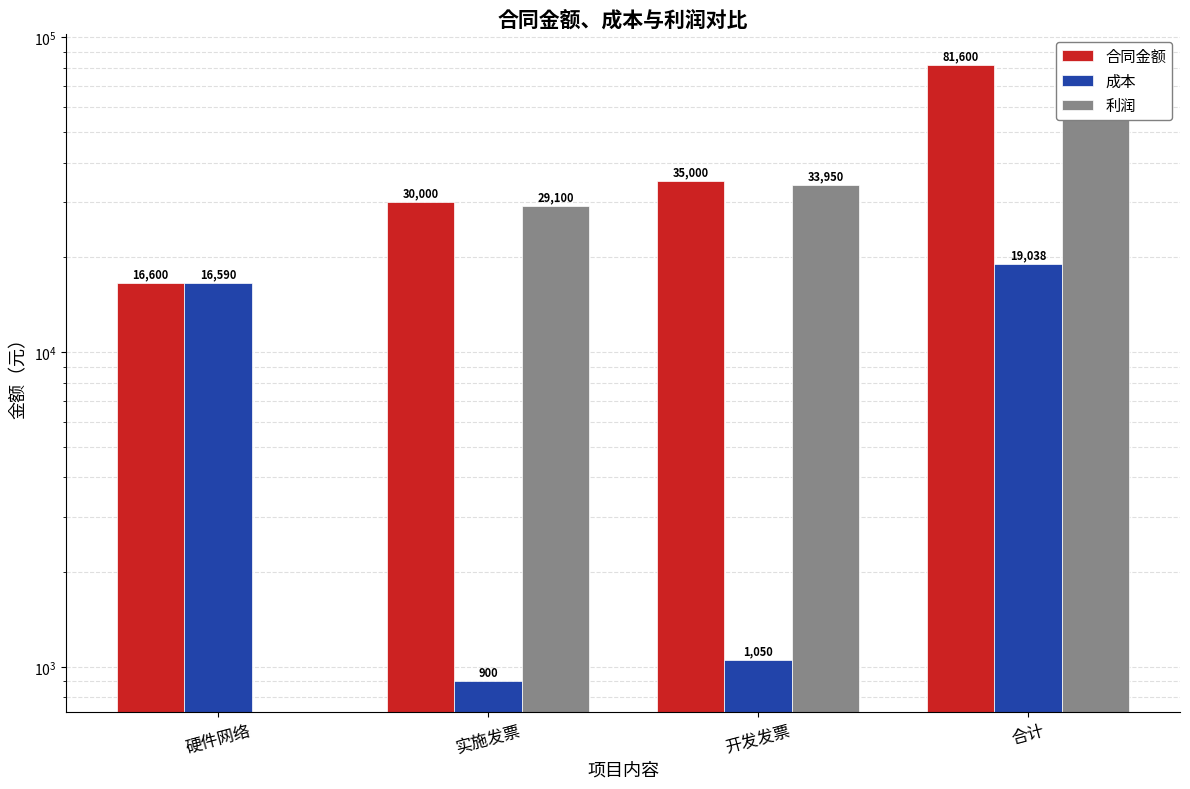

Rank the categories by 成本 value from highest to lowest.

合计, 硬件网络, 开发发票, 实施发票